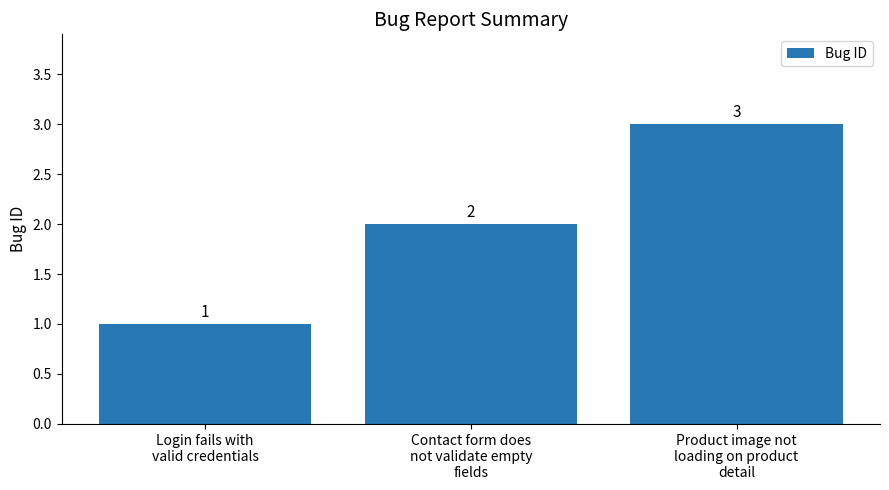

What is the value of the 2nd bar from the left?

2